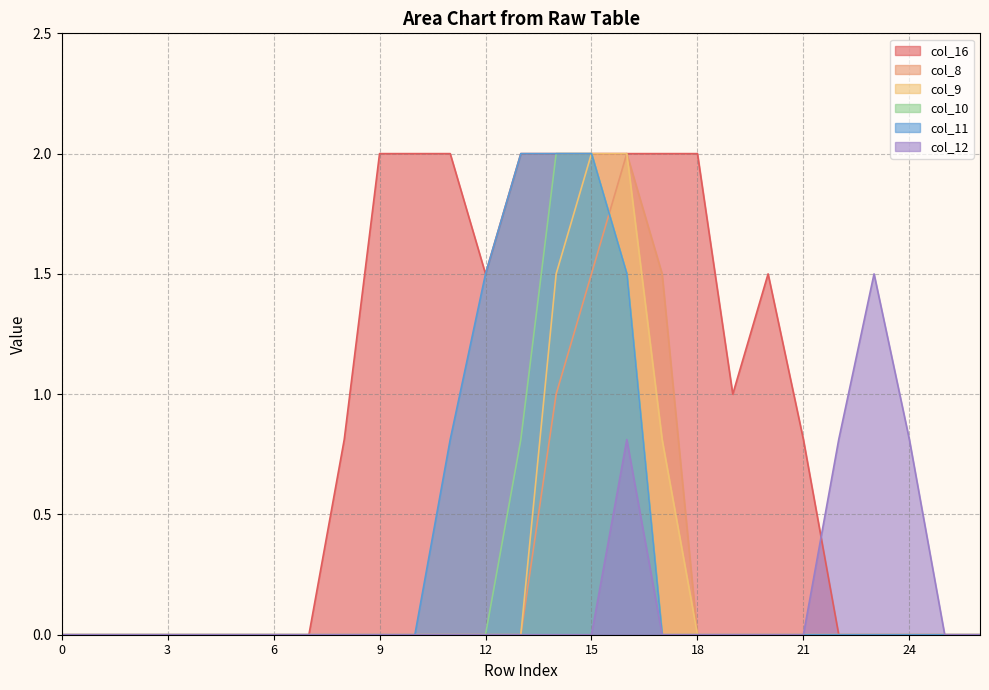

True or false: col_11 and col_9 cross at least once.

False